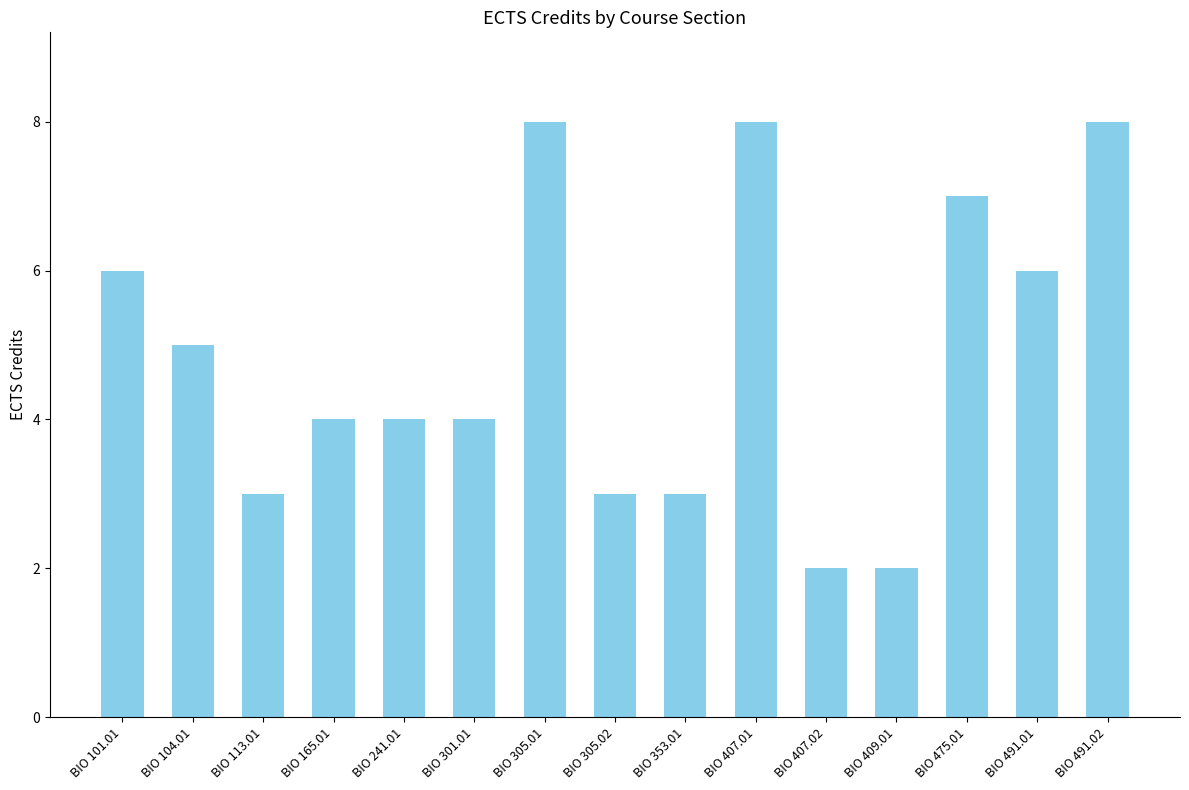

Reading left to right, what are all the values shown in this chart?

BIO 101.01=6	BIO 104.01=5	BIO 113.01=3	BIO 165.01=4	BIO 241.01=4	BIO 301.01=4	BIO 305.01=8	BIO 305.02=3	BIO 353.01=3	BIO 407.01=8	BIO 407.02=2	BIO 409.01=2	BIO 475.01=7	BIO 491.01=6	BIO 491.02=8